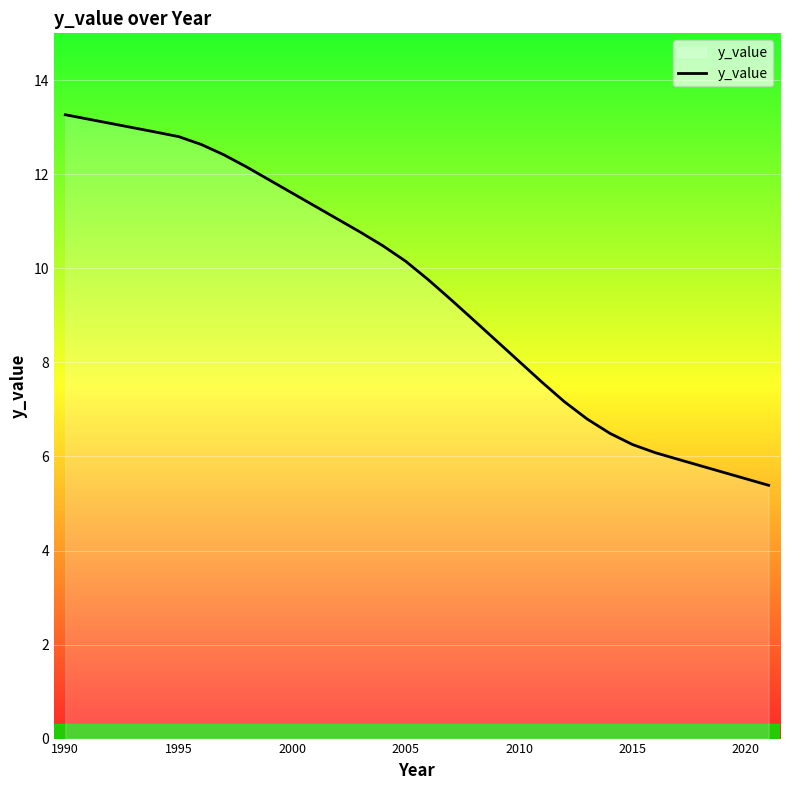

What is the difference between the maximum and minimum values?

7.9